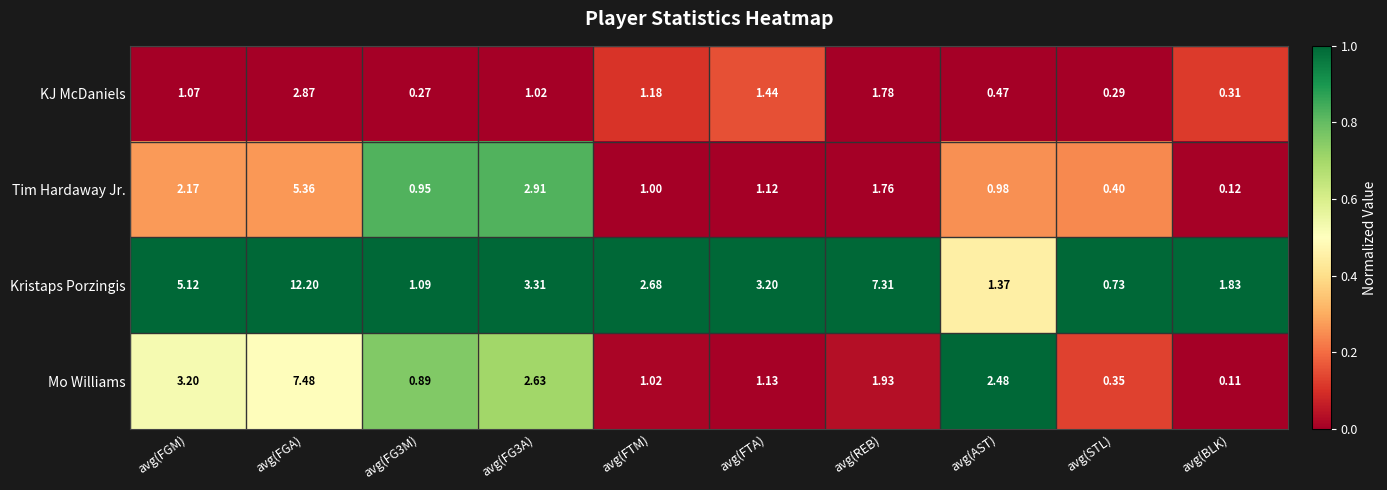

Which series has the largest range (max minus min)?

Kristaps Porzingis